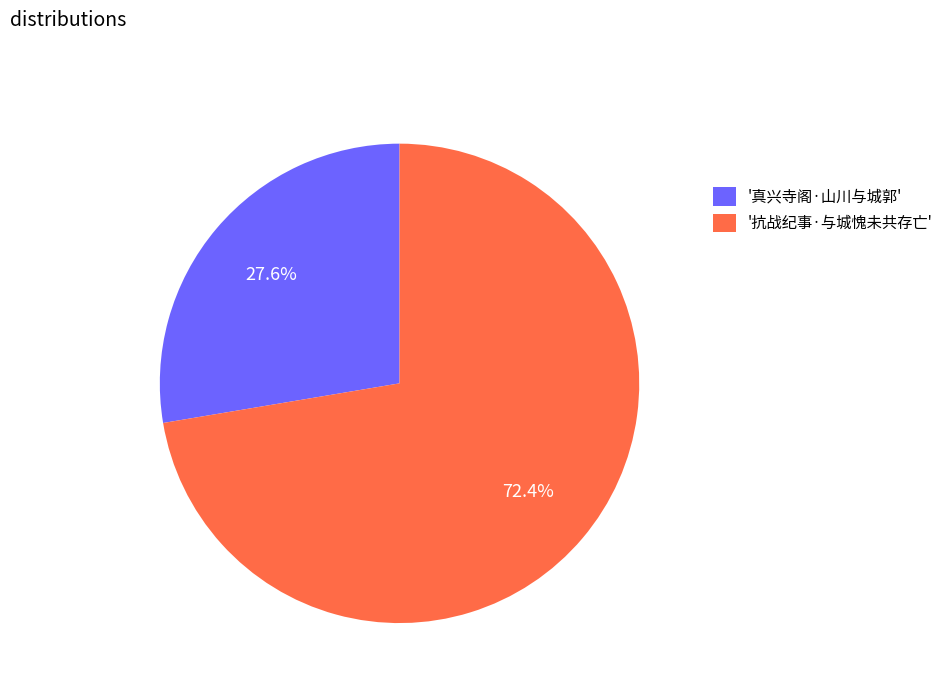

Which slice is the largest?

'抗战纪事·与城愧未共存亡'